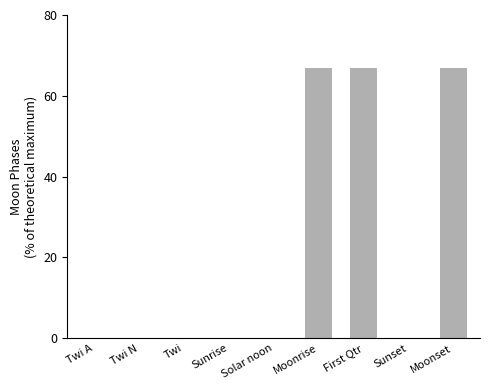

The chart shows a value of 32 at Twi N. True or false?

False